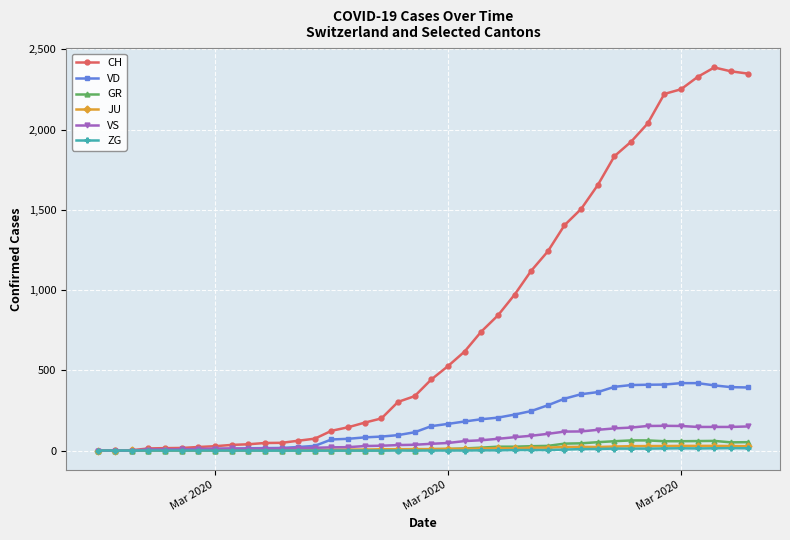

What is the highest value of the GR series?

63